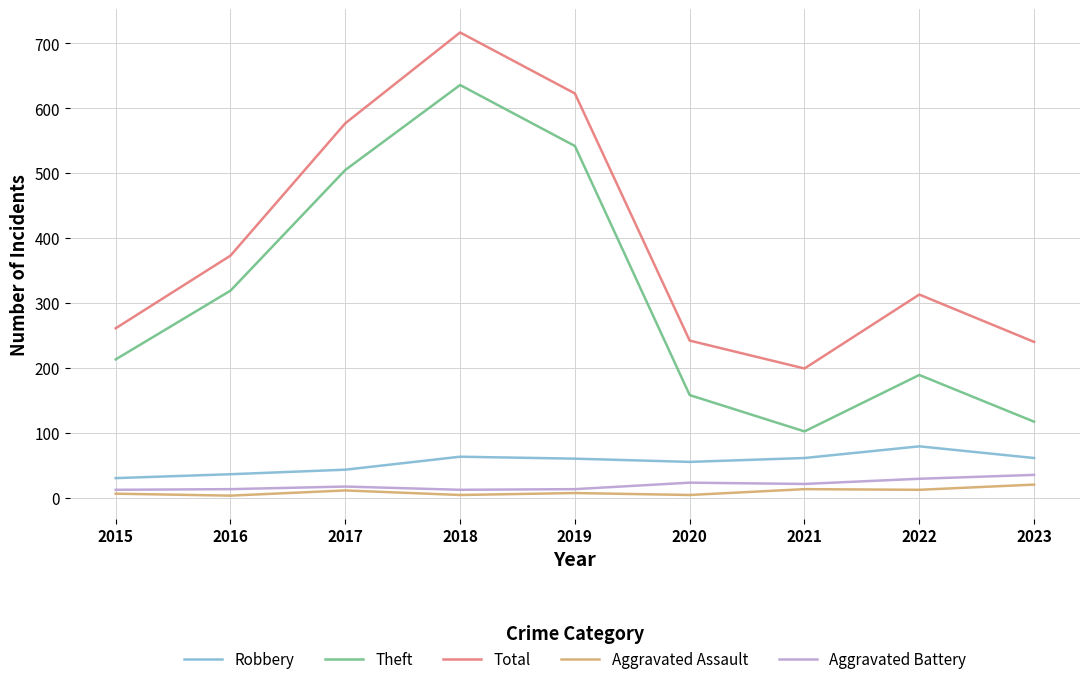

Between 2016 and 2017, which series saw the biggest shift?

Total